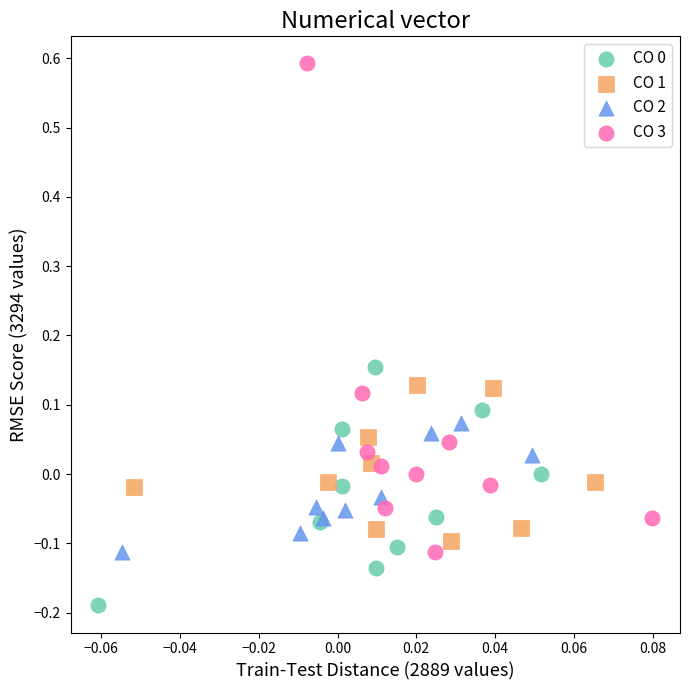

Which series has the largest Y range (max minus min)?

CO 3